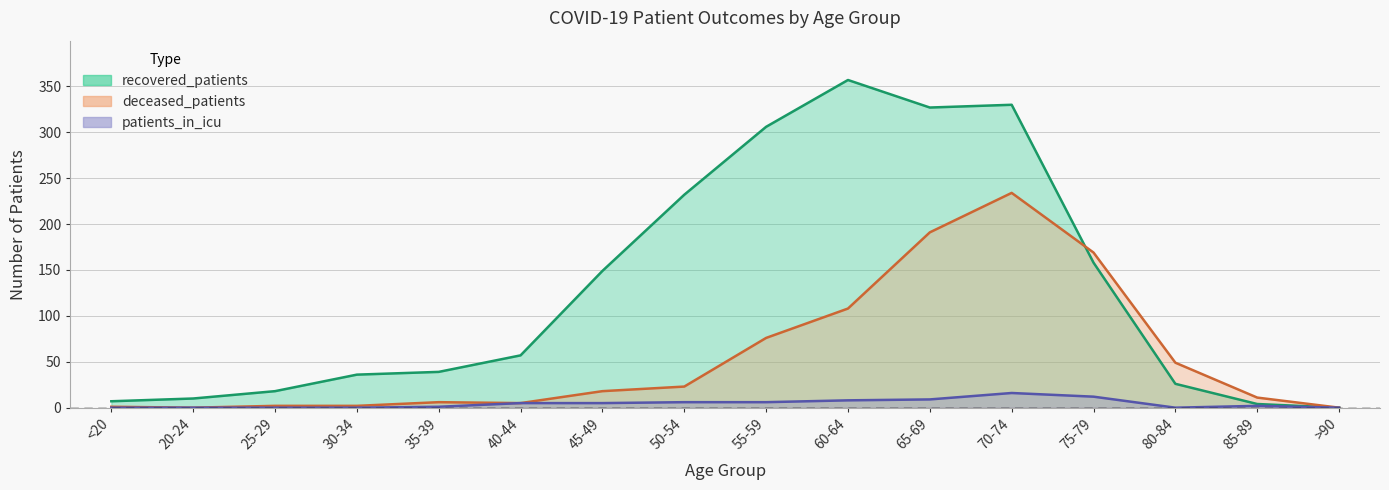

At which label does recovered_patients first exceed 57?

45-49